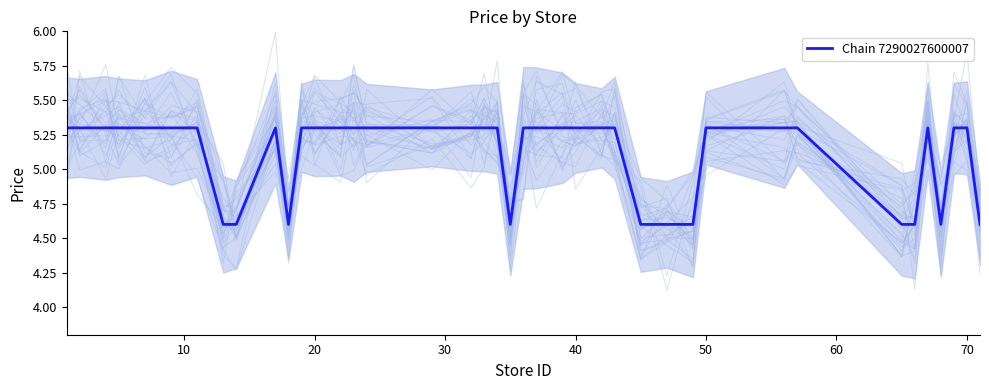

What is the highest value of the Chain 7290027600007 series?

5.3